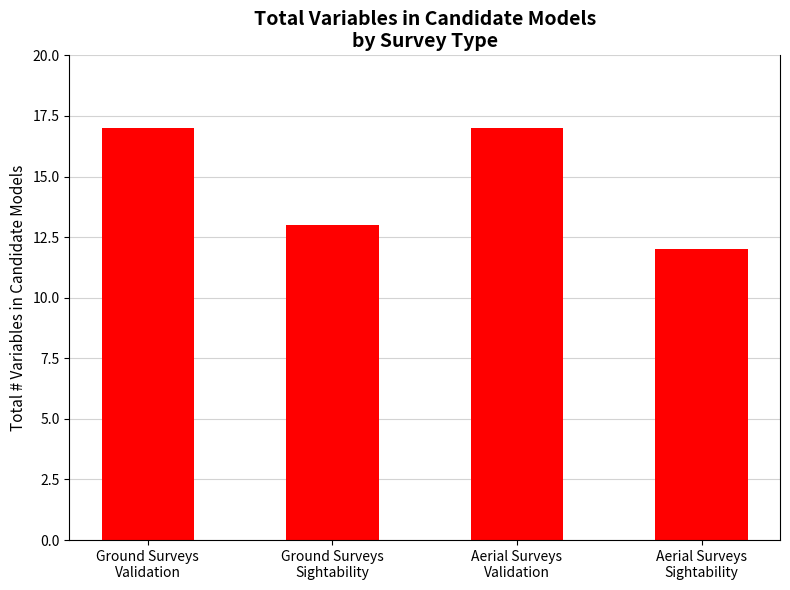

How many bars are there in total?

4